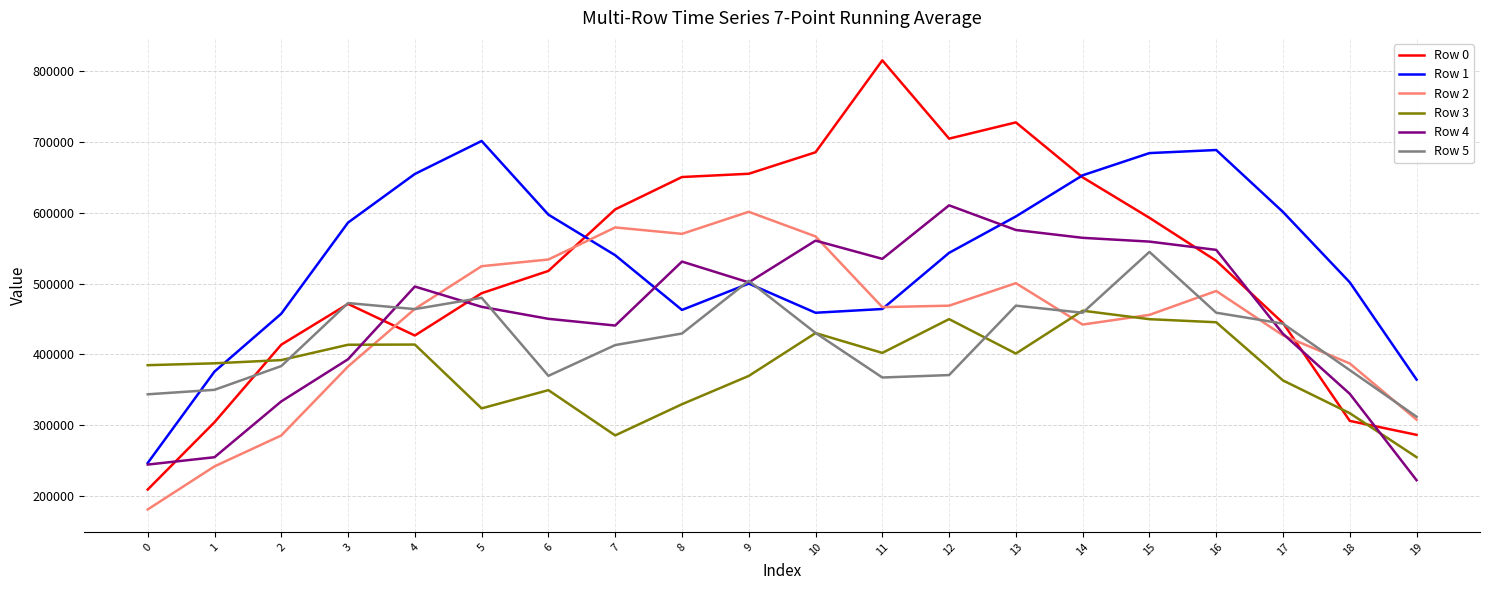

The value of Row 0 at 19 is 474109.5. True or false?

False